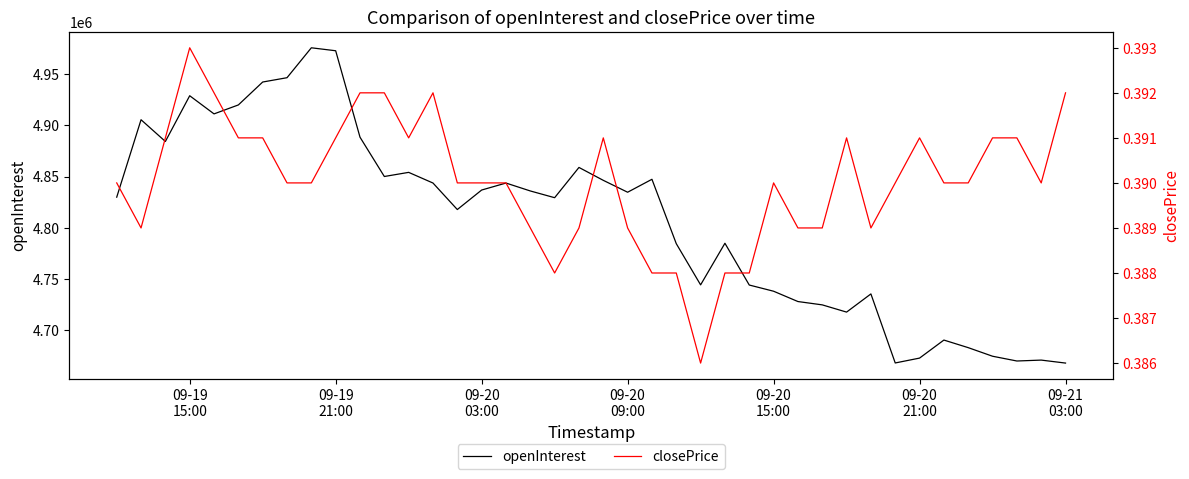

How many lines are shown in the chart?

2